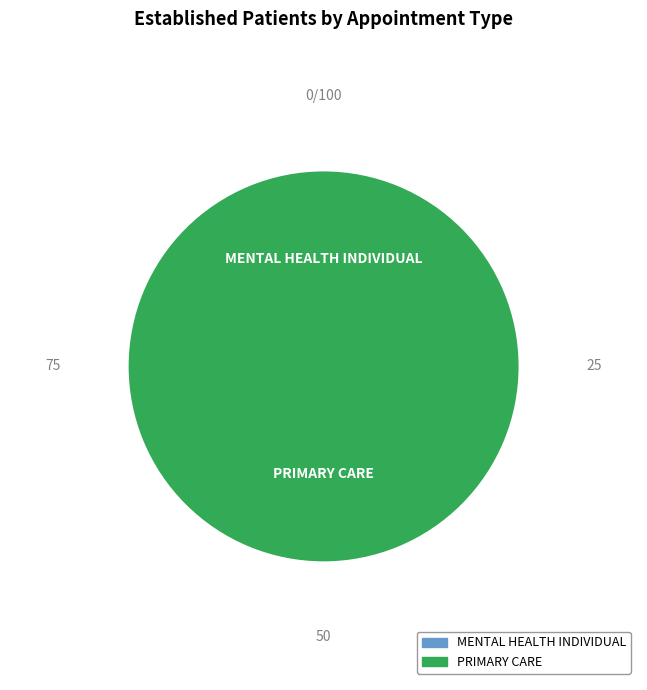

Is it true that PRIMARY CARE is 100% of the pie?

True